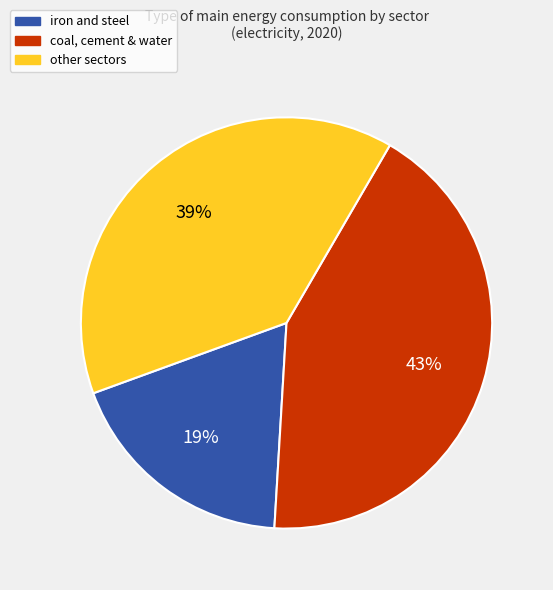

What is the ratio of the value at iron and steel to the value at coal, cement & water?

0.4